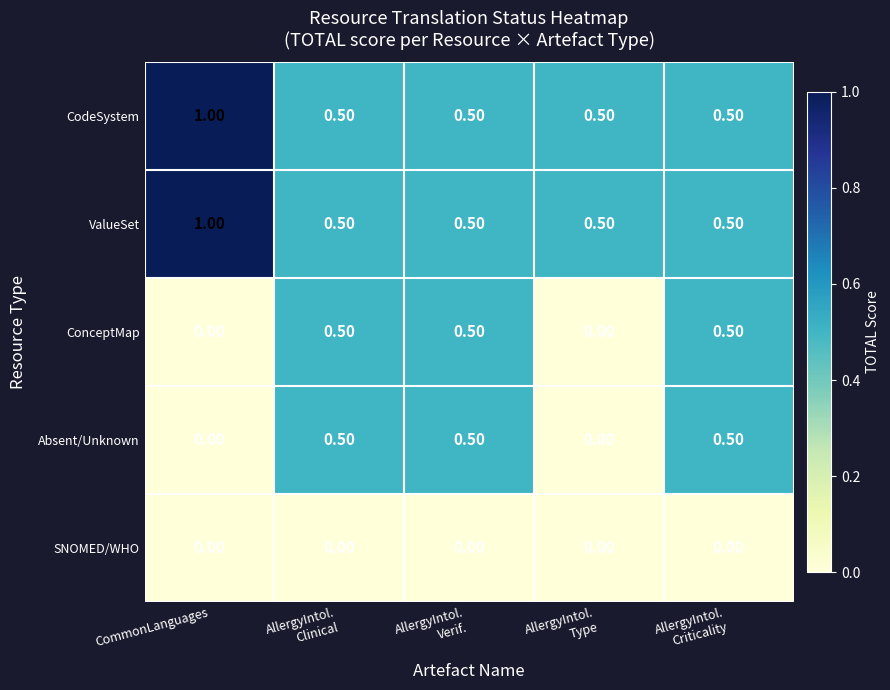

Which label corresponds to the largest value in the chart?

CommonLanguages